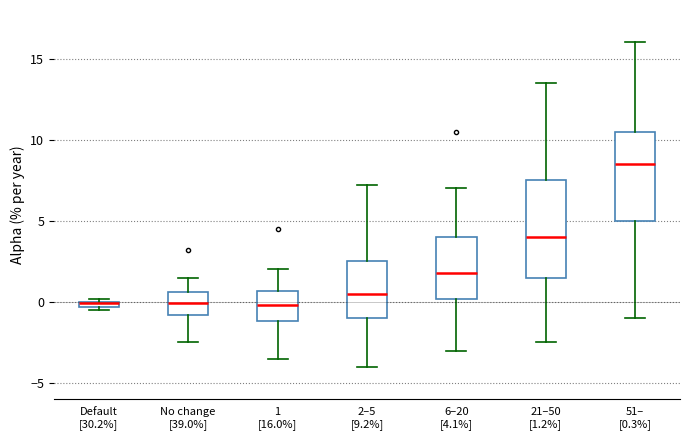

Where is the lower edge of the box for Default [30.2%] on the y-axis? The values are not printed on the chart, so give them approximately, as read against the axis.

-0.5